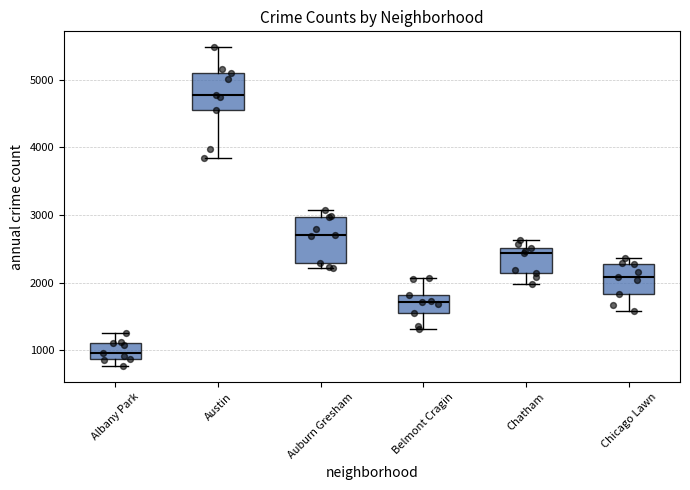

Which box has the highest median line?

Austin